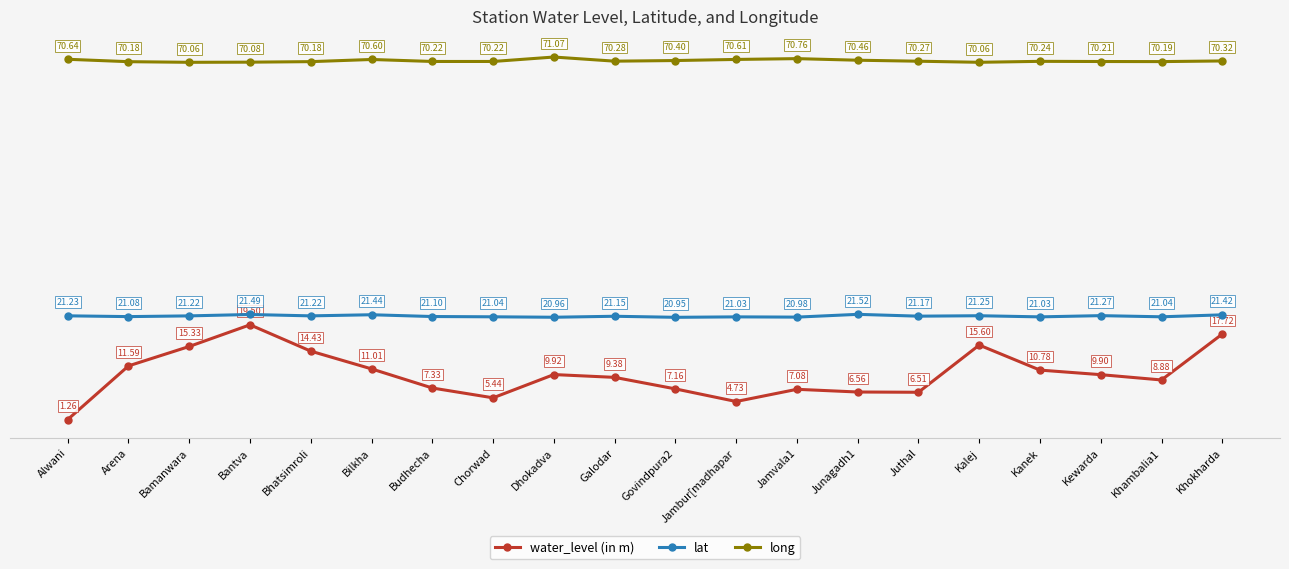

What is the value of the water_level (in m) point at the 10th from the left?

9.4